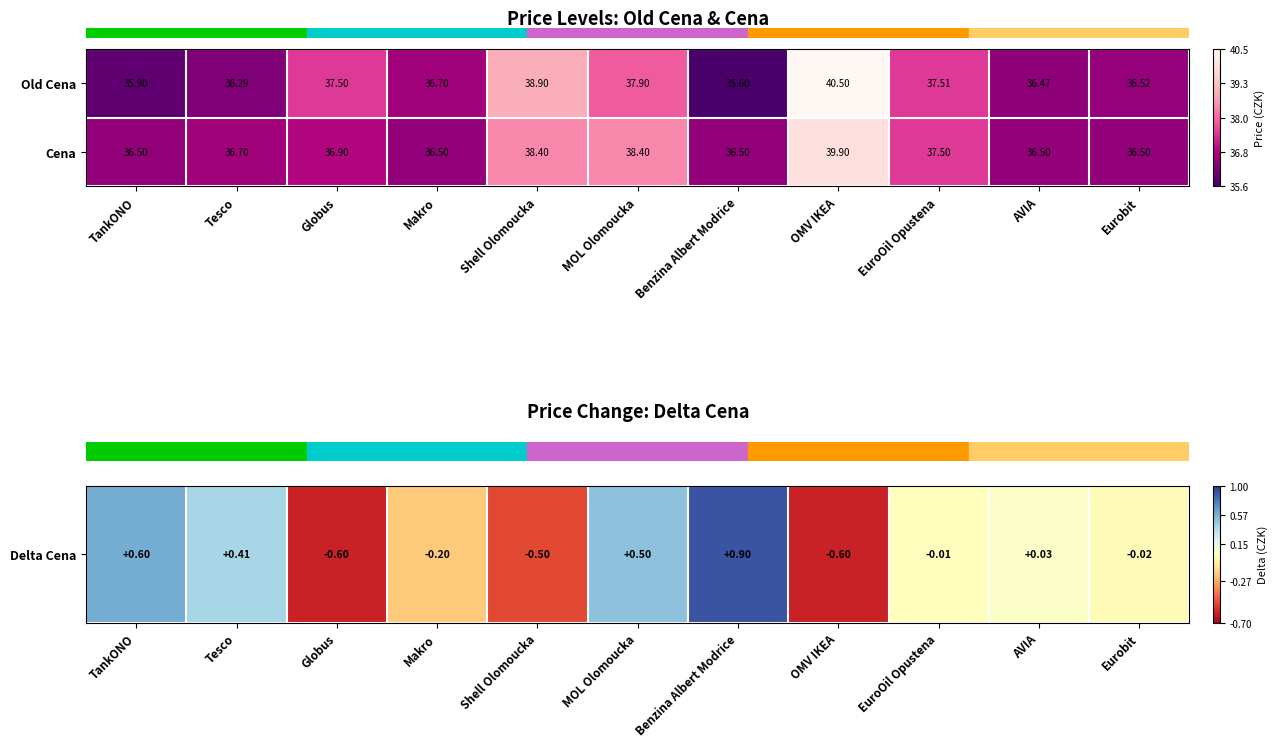

How many categories are shown in the chart?

11